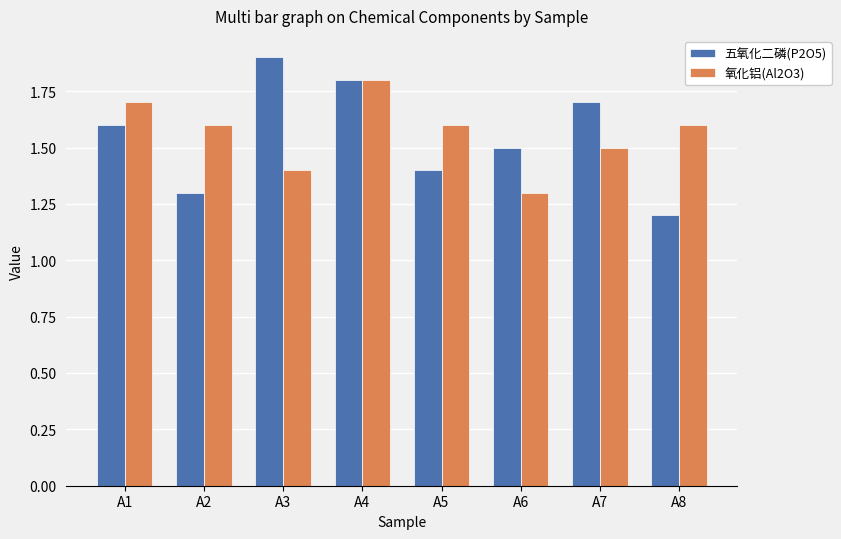

What is the value of the 五氧化二磷(P2O5) bar at the 2nd from the left?

1.3